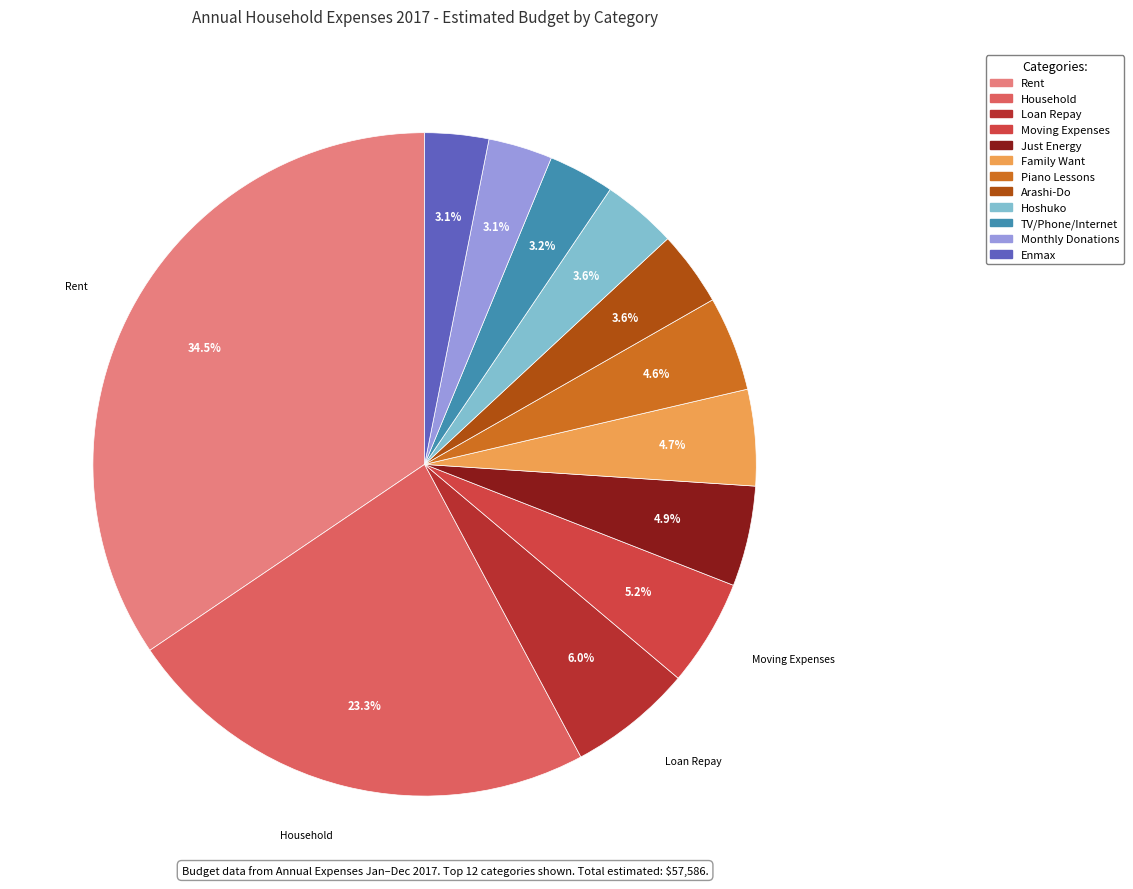

To the nearest percent, what is the average slice percentage?

8%